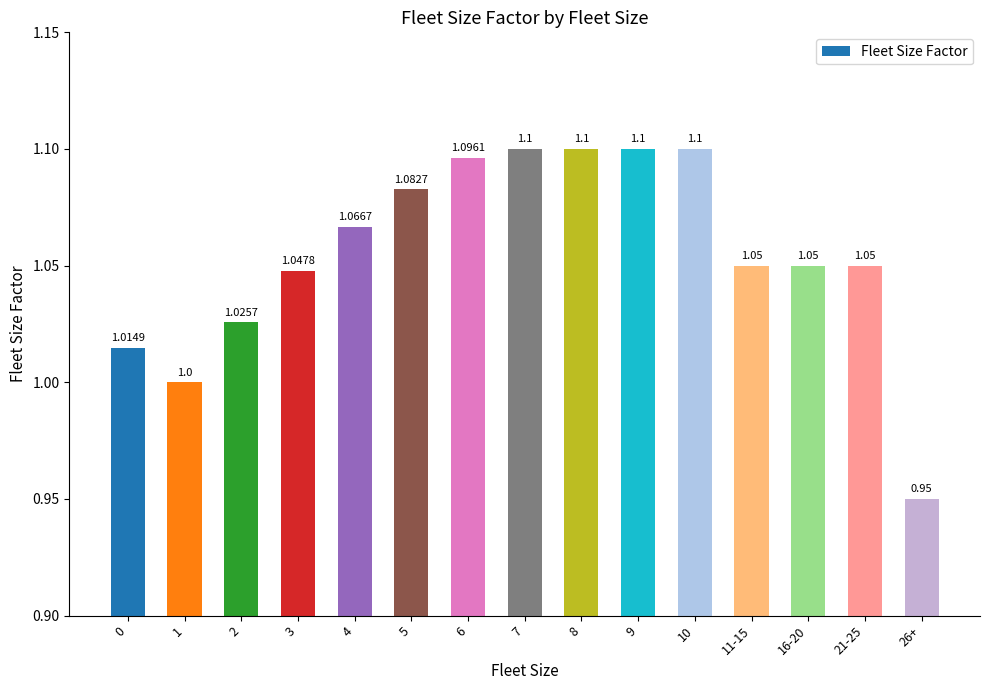

Which has a higher value, 3 or 7?

7